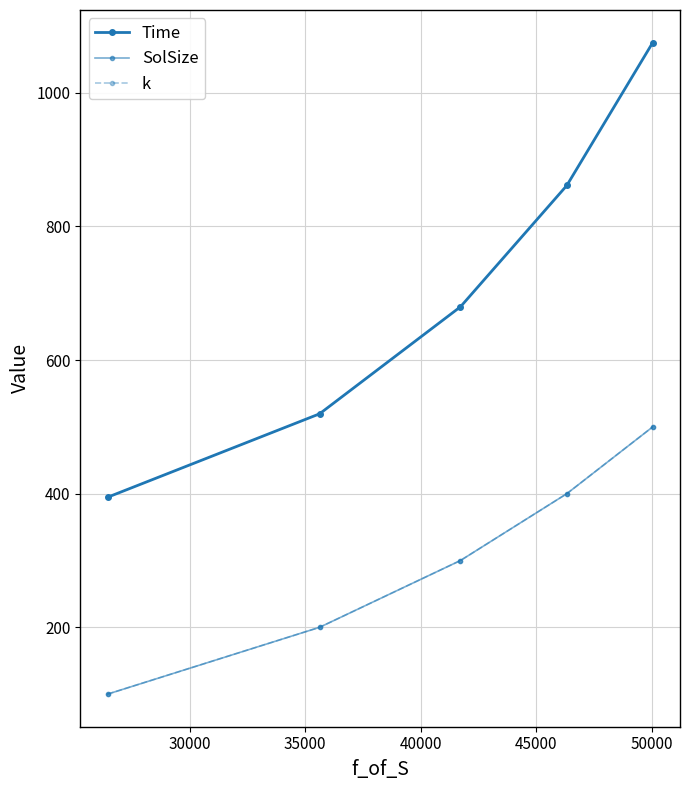

Does the chart have visible grid lines?

Yes